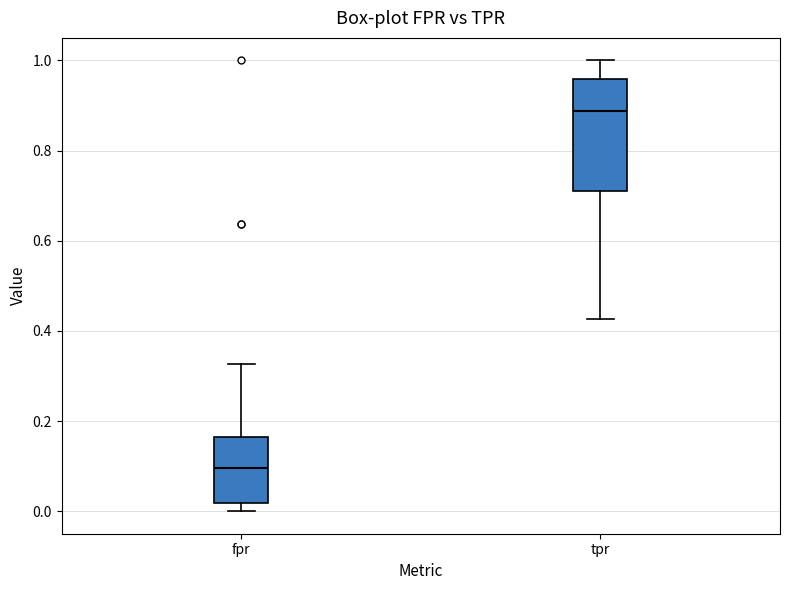

Reading left to right, transcribe this box plot: for each box, give where its median line is, the range the box spans, and where its two whiskers end, as read against the y-axis. The values are not printed on the chart, so give them approximately, as read against the axis.

fpr: median 0.10, box 0.02 to 0.16, whiskers 0.00 to 0.32
tpr: median 0.88, box 0.70 to 0.96, whiskers 0.42 to 1.00